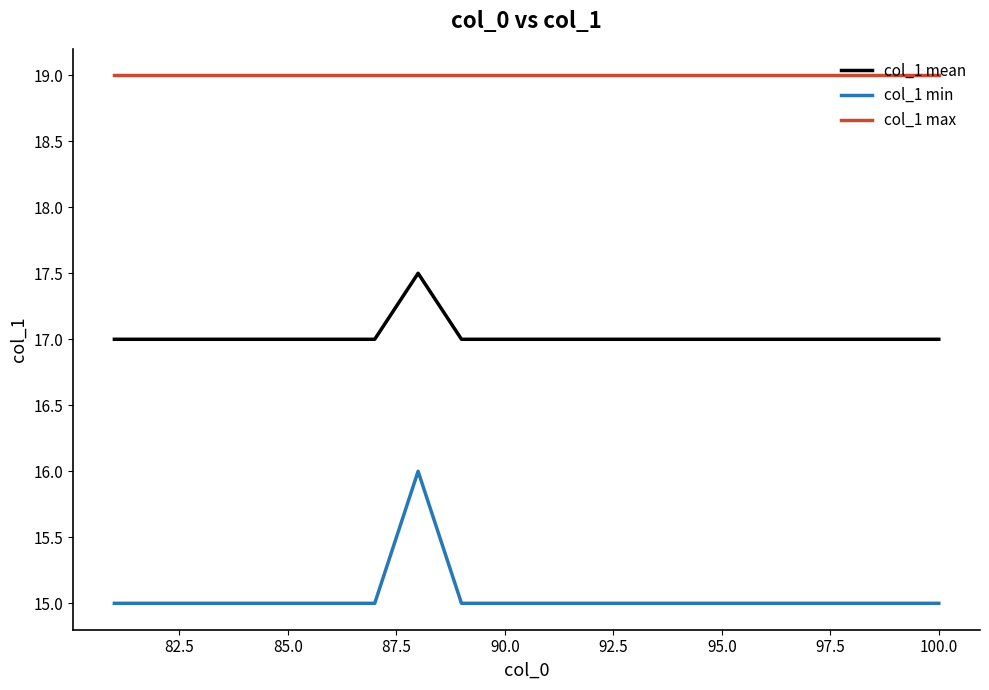

How many lines are shown in the chart?

3